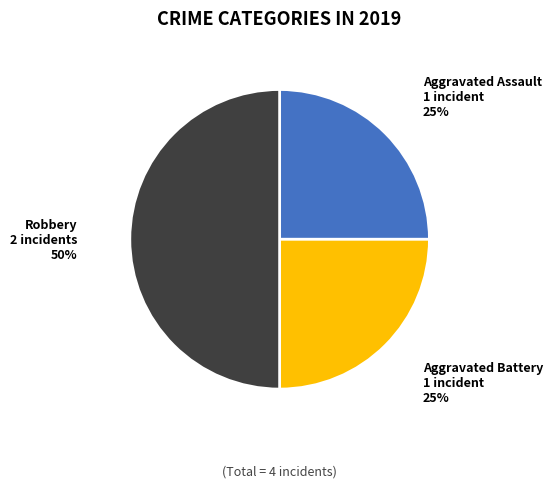

What percentage is the Aggravated Assault slice, to the nearest percent?

25%